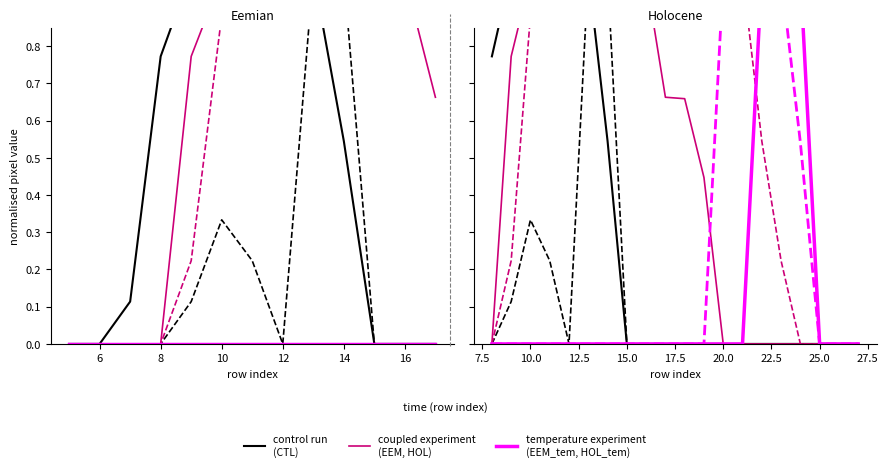

Which series has the largest total across all categories?

coupled experiment
(EEM, HOL)